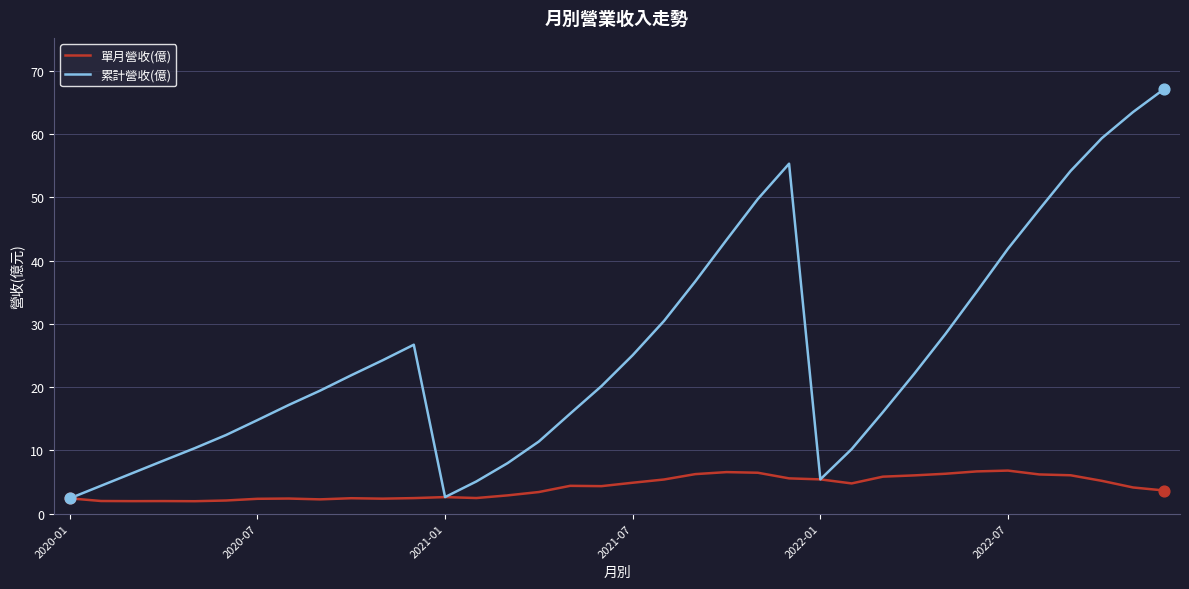

Which series has the largest total across all categories?

累計營收(億)